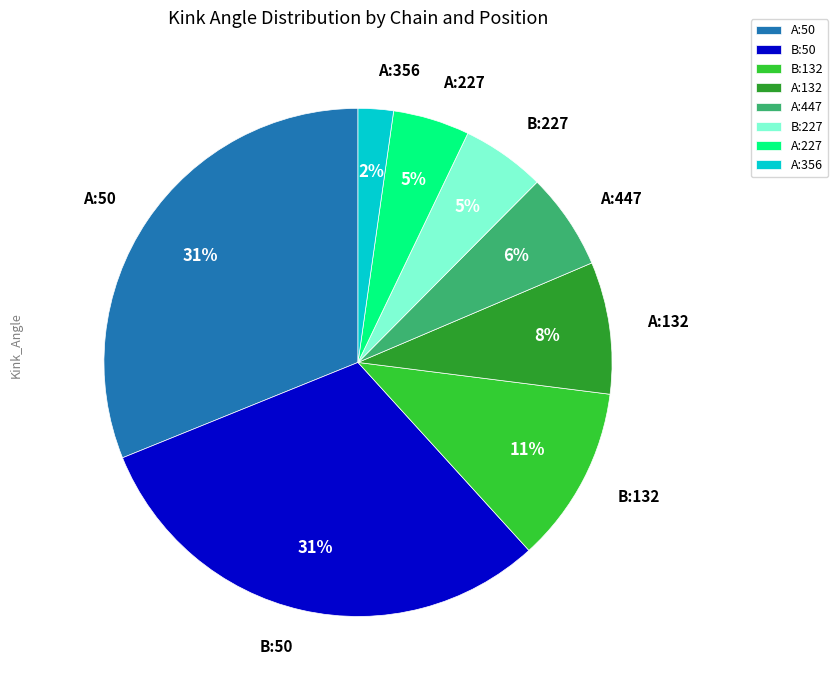

Which has a higher value, A:132 or A:356?

A:132